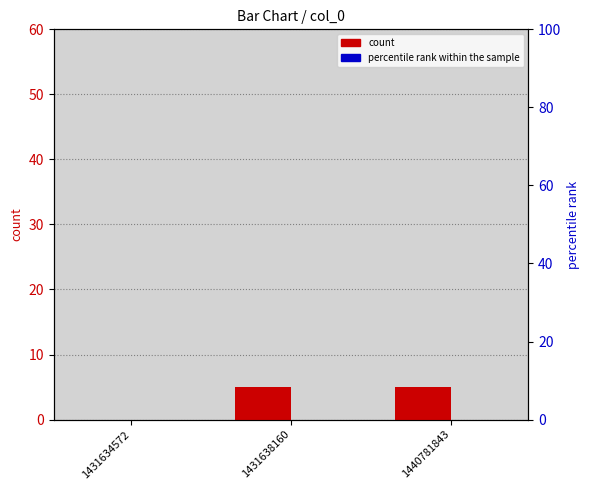

True or false: count has a value of 3 at 1440781843.

False